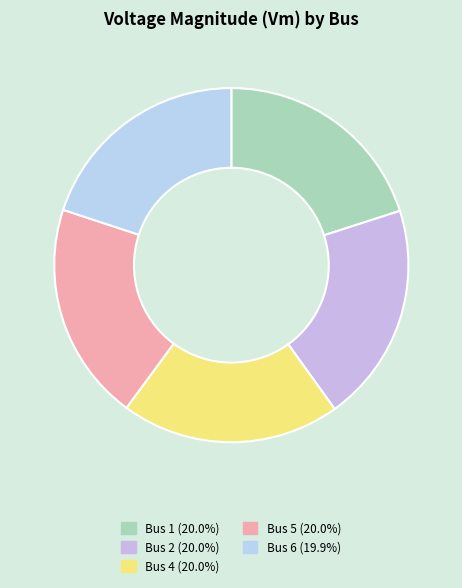

Is there any slice that represents more than half of the pie?

No